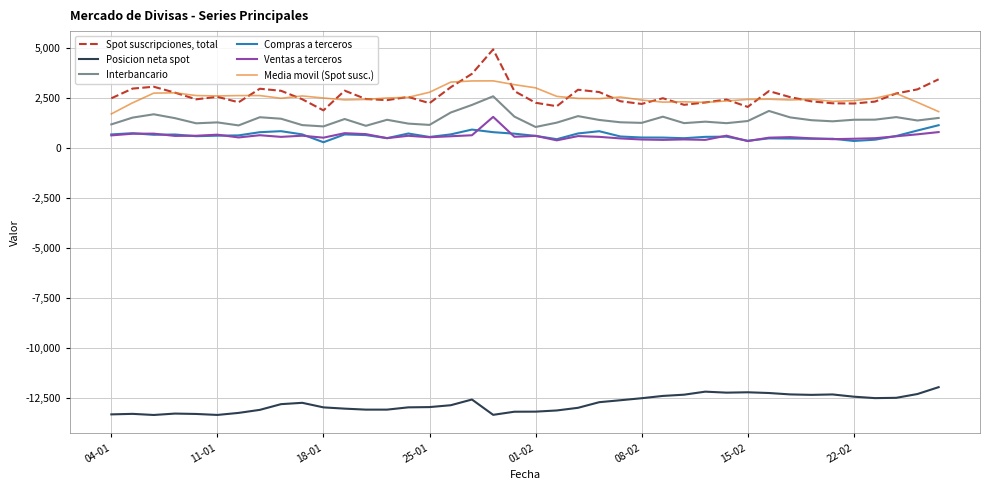

List the series in order of their peak value, highest first.

Spot suscripciones, total, Media movil (Spot susc.), Interbancario, Ventas a terceros, Compras a terceros, Posicion neta spot